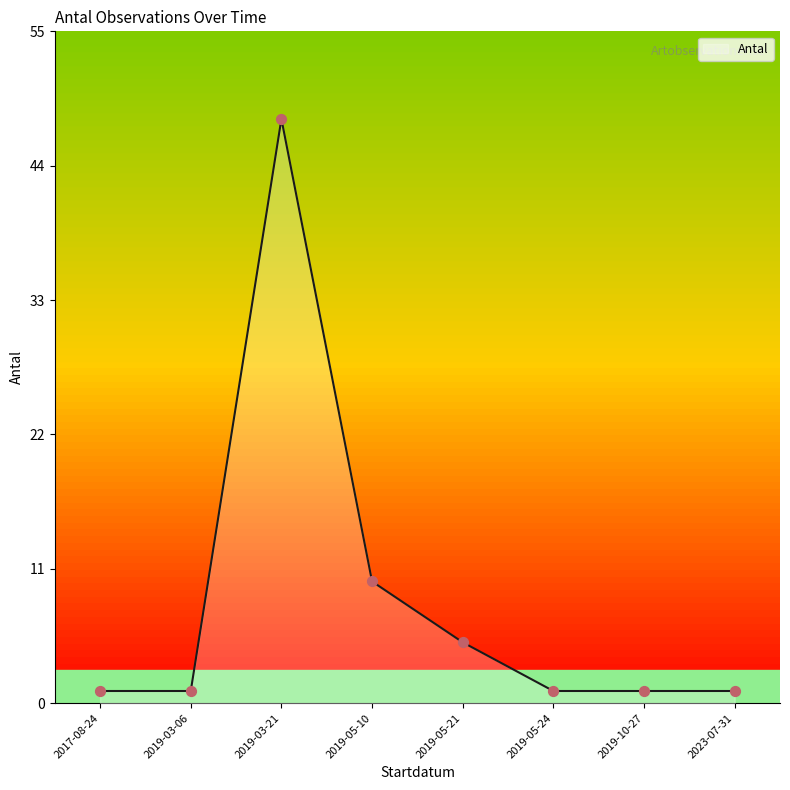

What is the maximum value shown in the chart?

48